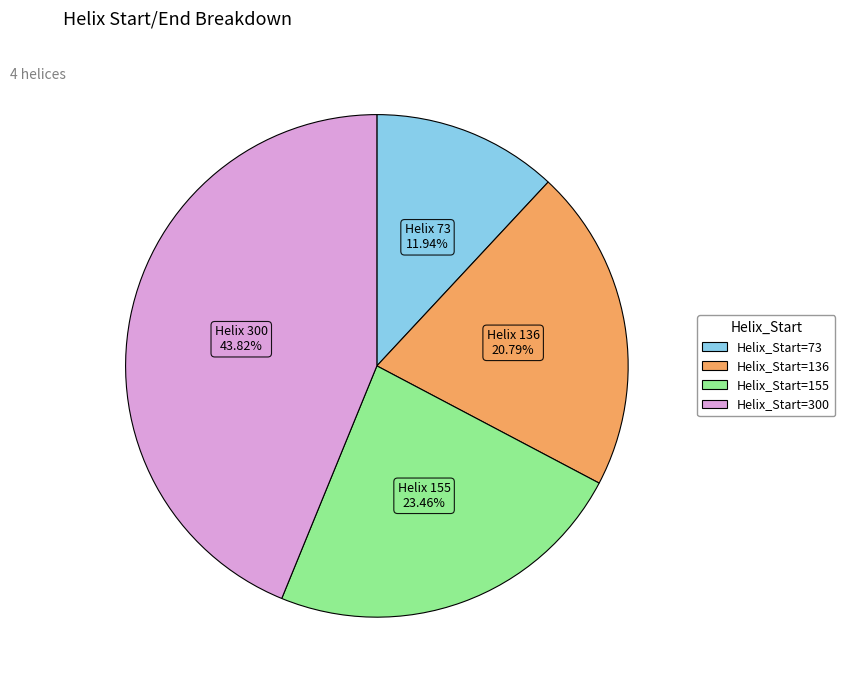

Do Helix_Start=155 and Helix_Start=73 together represent more than half of the pie?

No